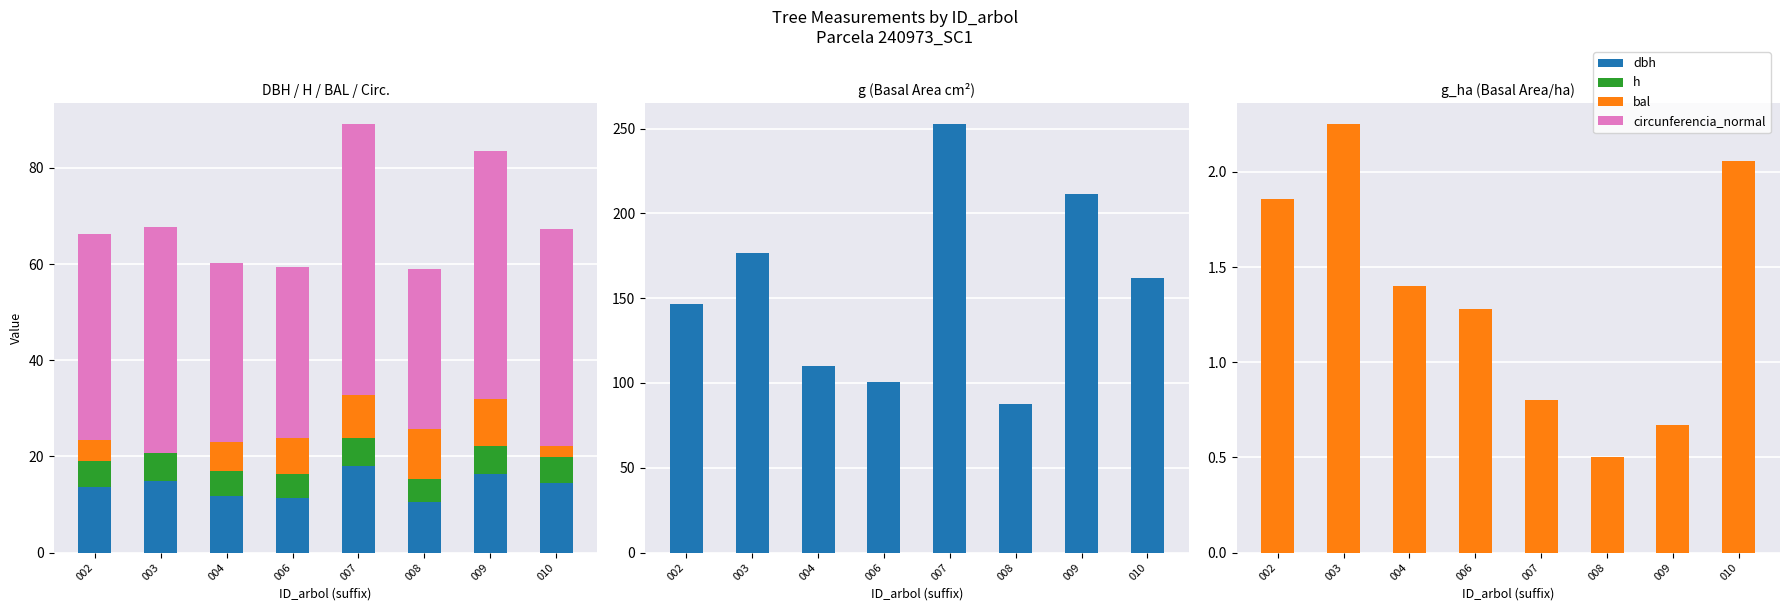

The value of g_ha at 008 is 0.8. True or false?

False